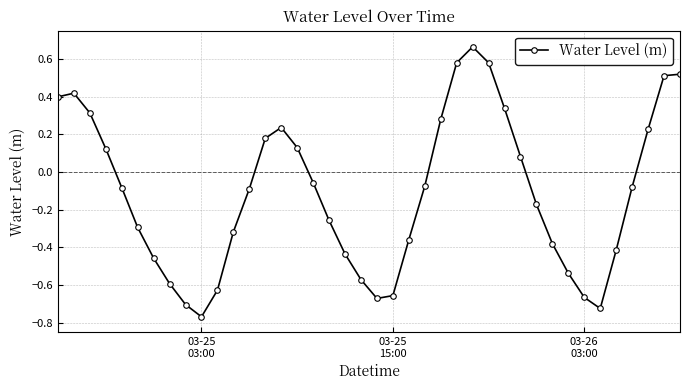

What is the difference between the second highest and second lowest values?

1.3